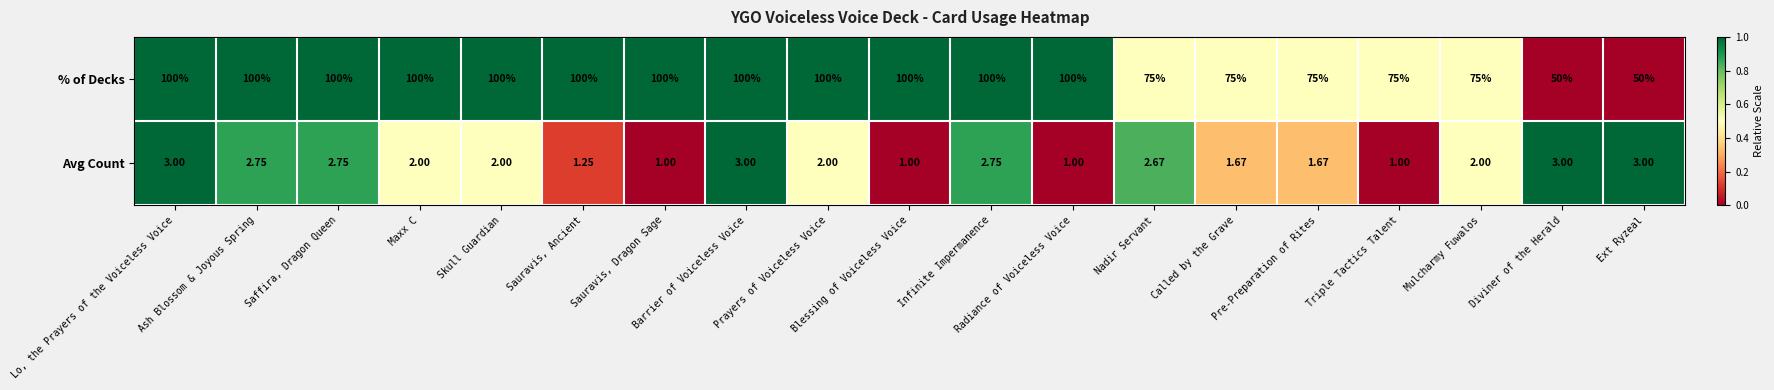

Which series has the largest total across all categories?

% of Decks